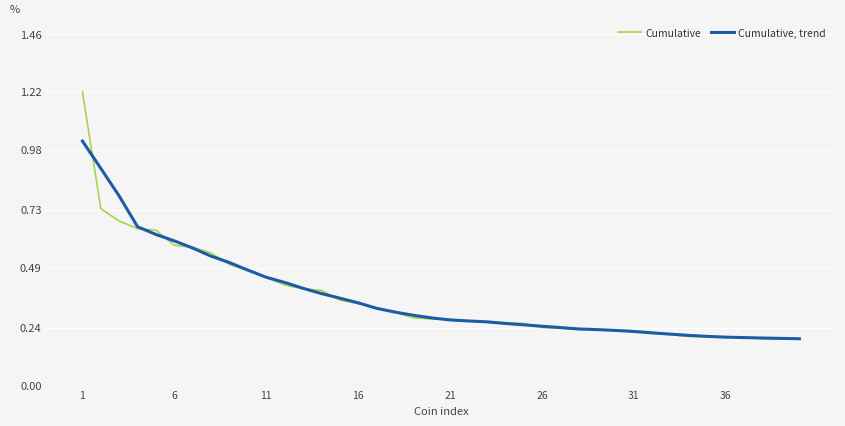

Rank the series by their average value, from highest to lowest.

Cumulative, trend, Cumulative